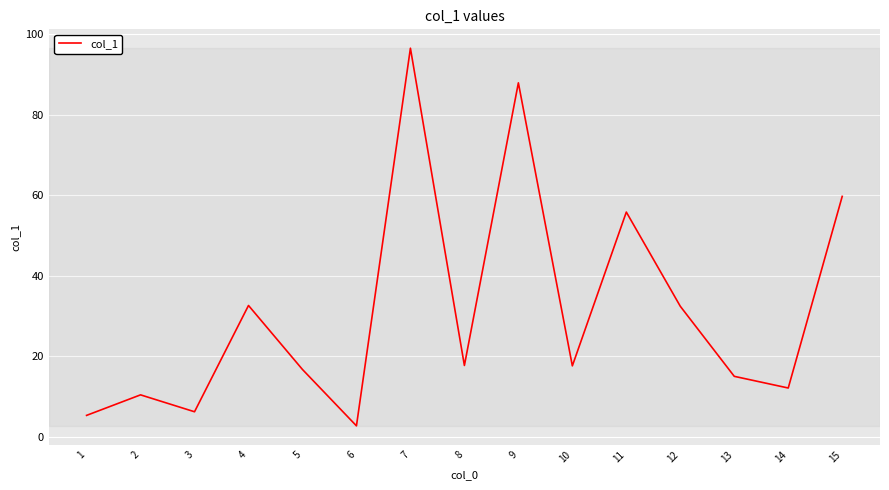

What is the ratio of the value at 9 to the value at 8?

5.0